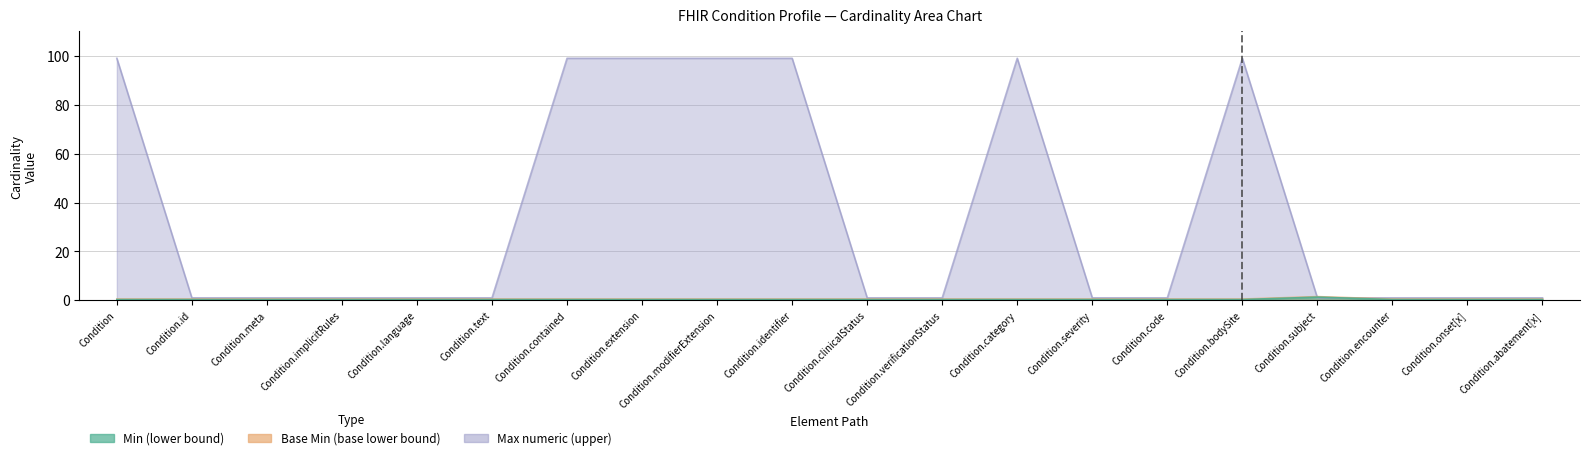

Reading left to right, transcribe all the data shown in this chart.

Min (lower bound): 0.5	0.5	0.5	0.5	0.5	0.5	0.5	0.5	0.5	0.5	0.5	0.5	0.5	0.5	0.5	0.5	1.5	0.5	0.5	0.5
Base Min (base lower bound): 0.3	0.3	0.3	0.3	0.3	0.3	0.3	0.3	0.3	0.3	0.3	0.3	0.3	0.3	0.3	0.3	1.3	0.3	0.3	0.3
Max numeric (upper): 99.0	1.0	1.0	1.0	1.0	1.0	99.0	99.0	99.0	99.0	1.0	1.0	99.0	1.0	1.0	99.0	1.0	1.0	1.0	1.0